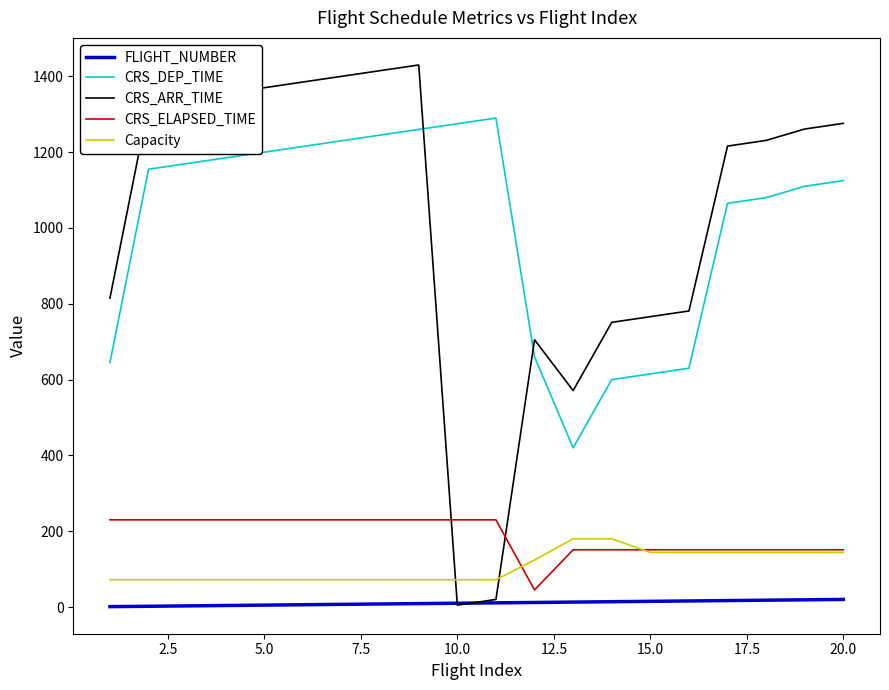

Which series has the widest spread of values?

CRS_ARR_TIME